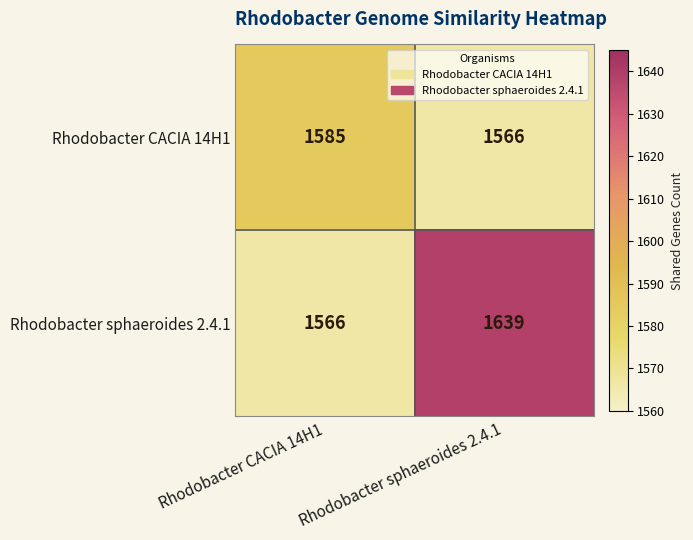

Is it true that Rhodobacter sphaeroides 2.4.1 equals 1566 at Rhodobacter CACIA 14H1?

True